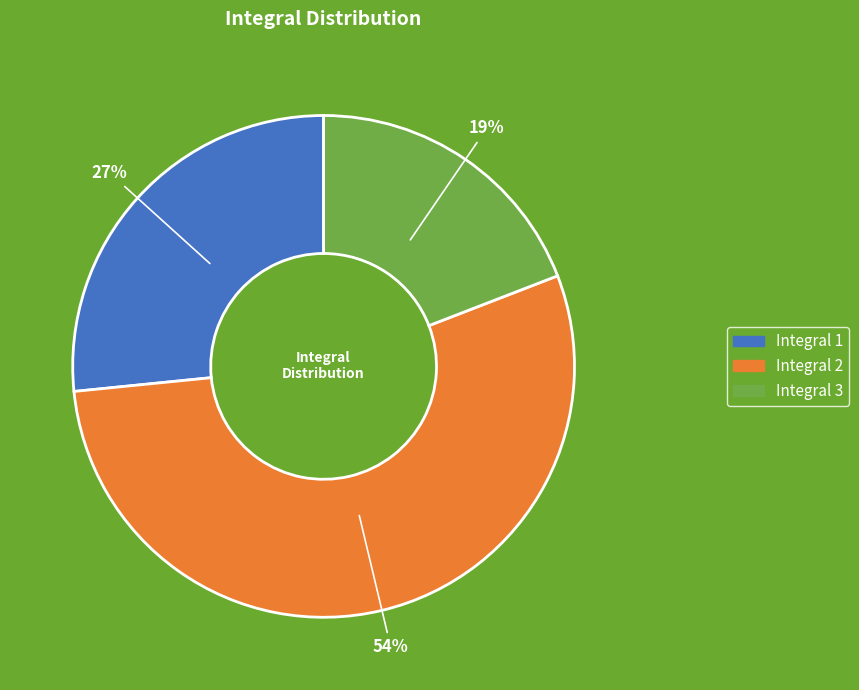

Which slice is the largest?

Integral 2